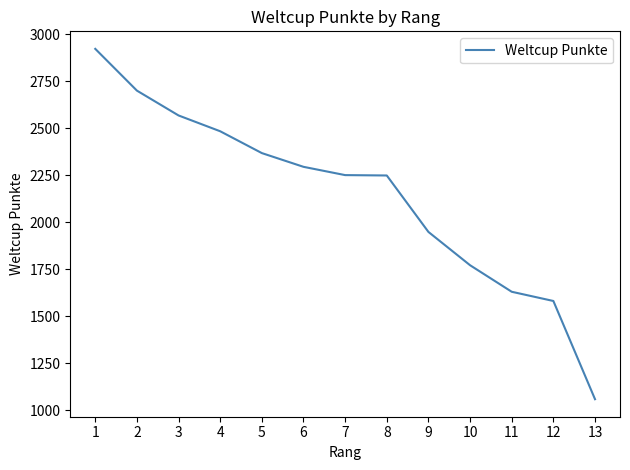

What is the difference between the maximum and minimum values?

1862